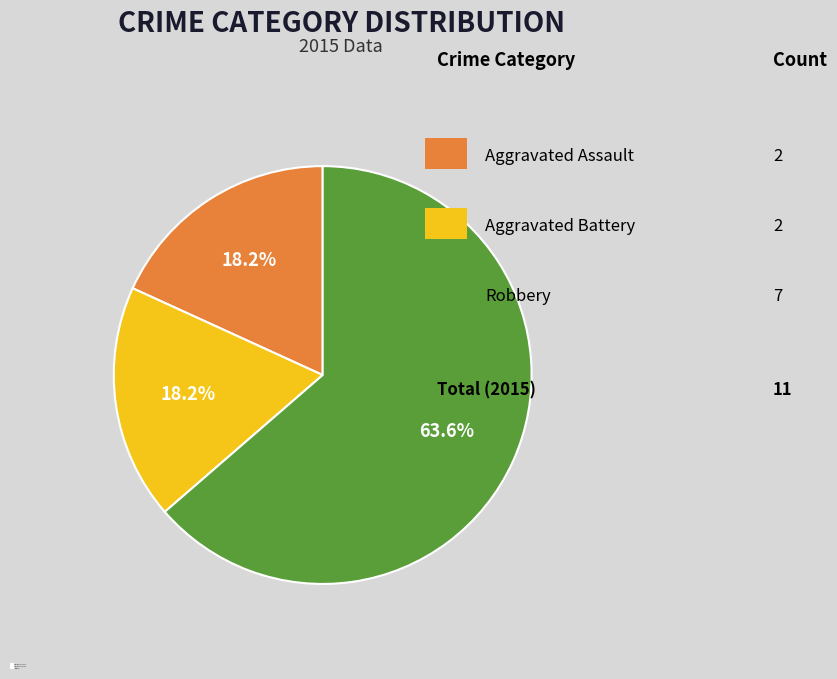

Which has a higher value, Robbery or Aggravated Battery?

Robbery